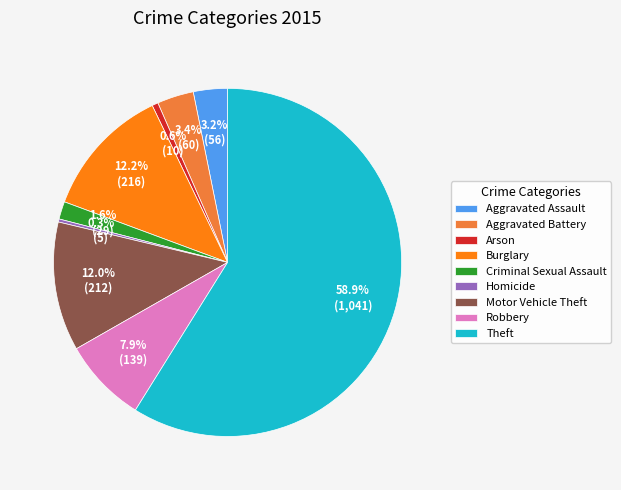

Which category accounts for the majority?

Theft